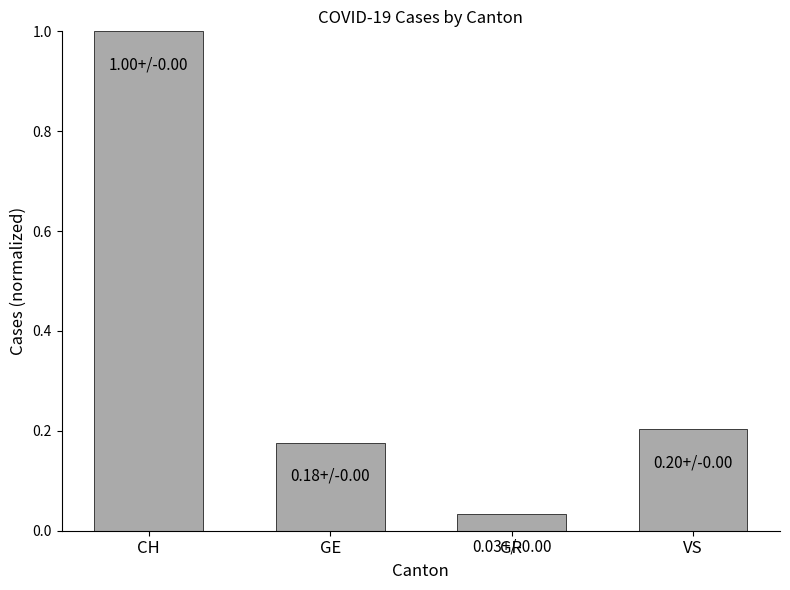

At which category does the chart reach its peak across all series?

CH